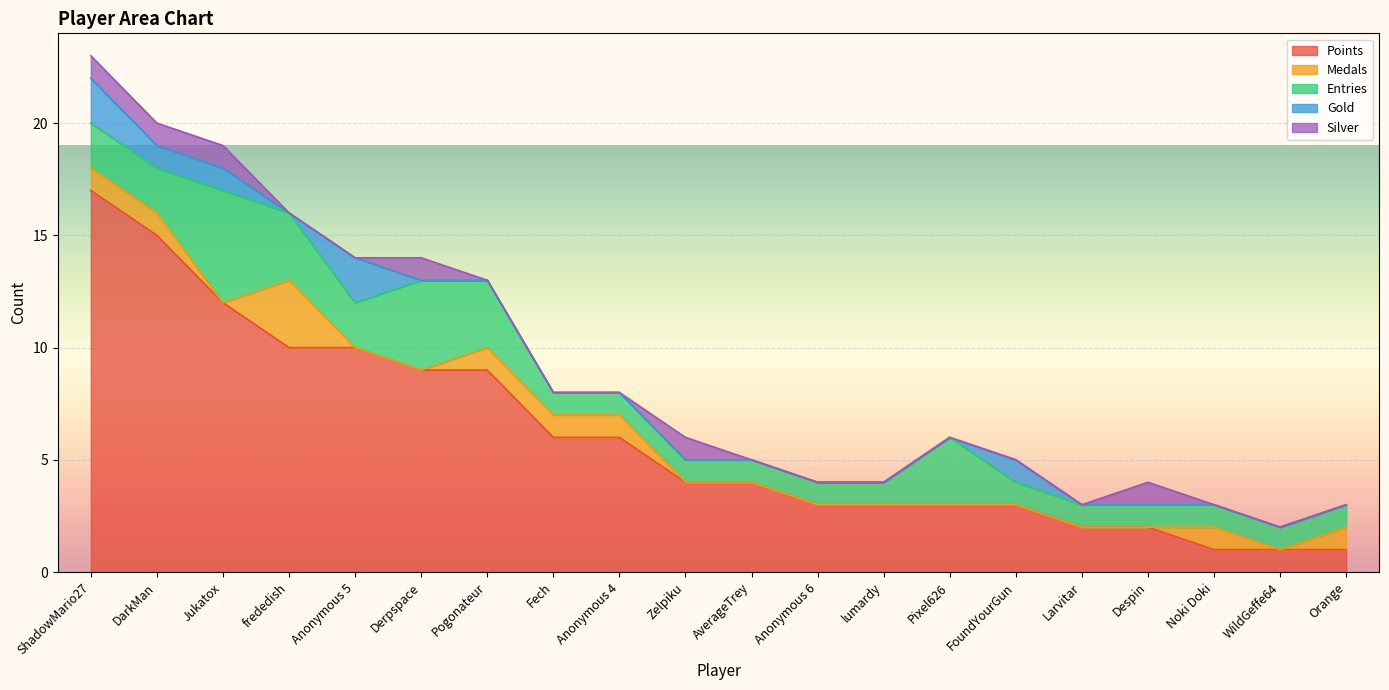

Where is Points nearest to the value 9?

Derpspace